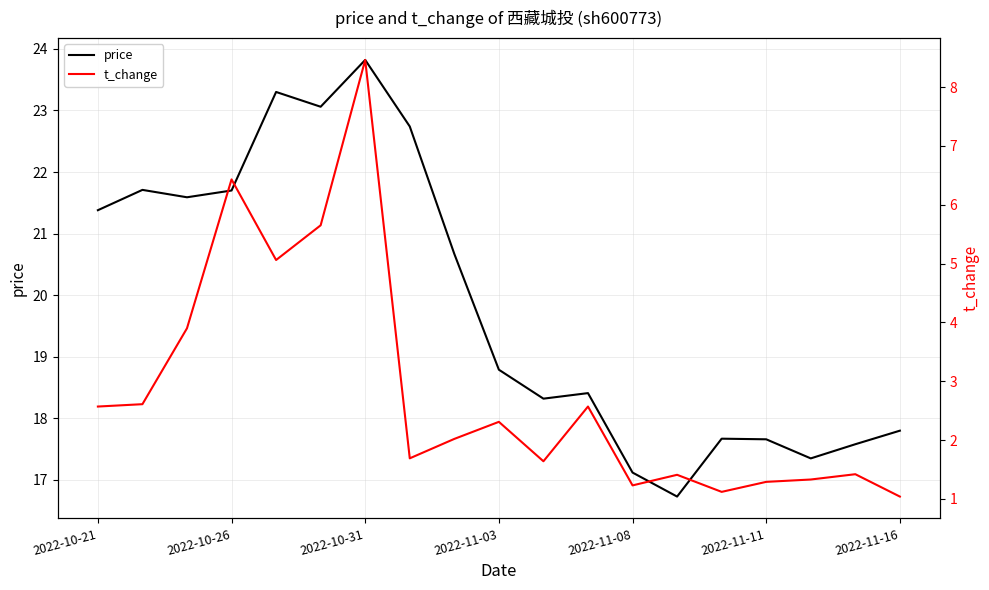

Rank the series at 14 from highest to lowest value.

price, t_change